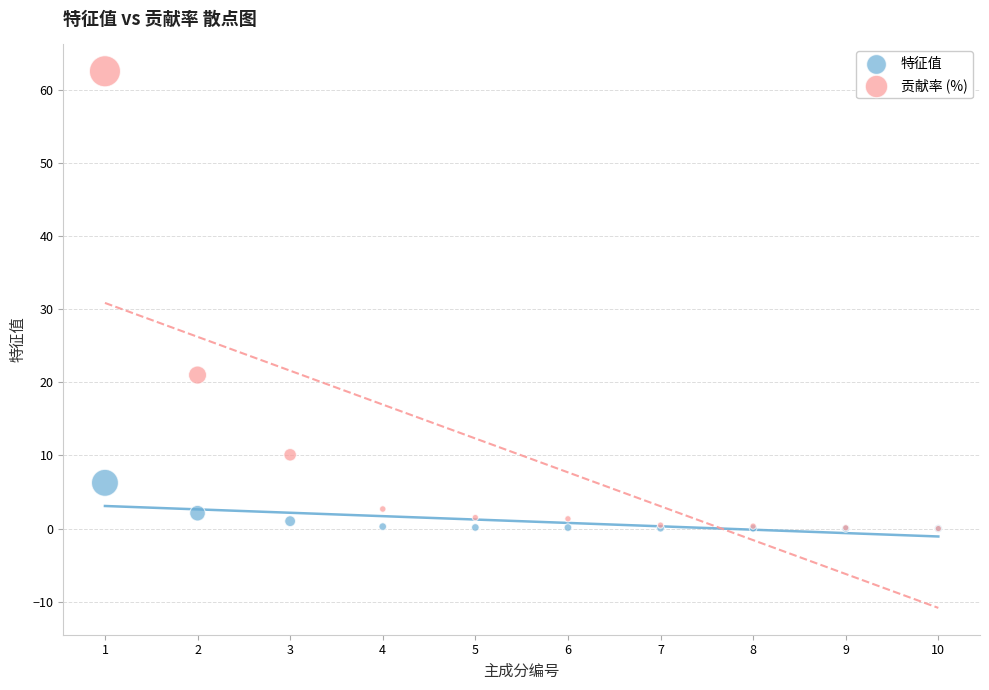

In the 贡献率 (%) series, what Y value is closest to 31?

21.0